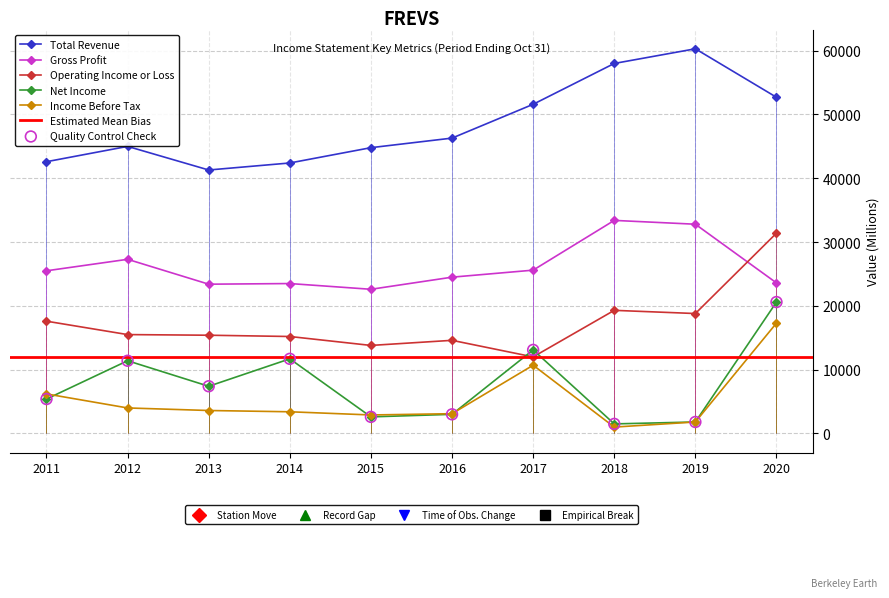

At which category is the sum across all series the highest?

2020